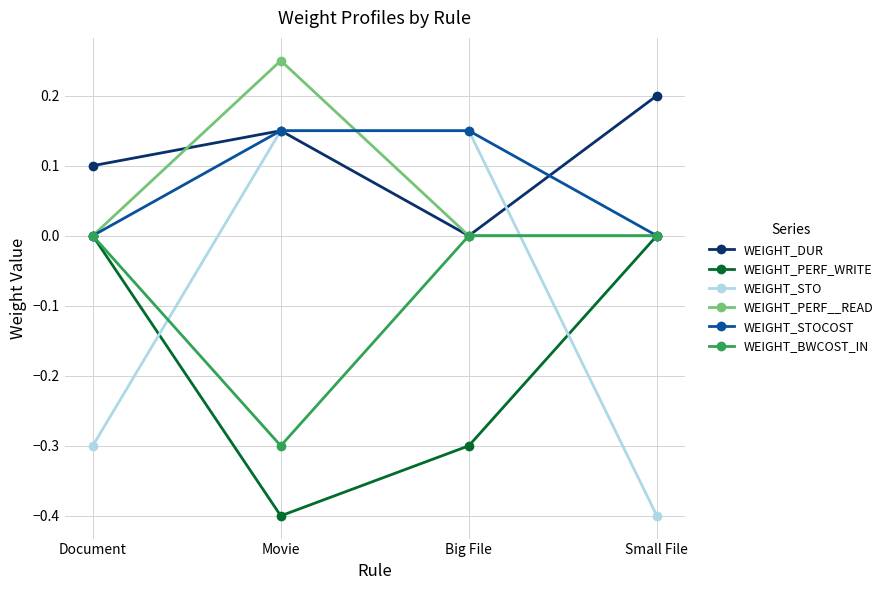

Which category has the highest value across all series?

Movie